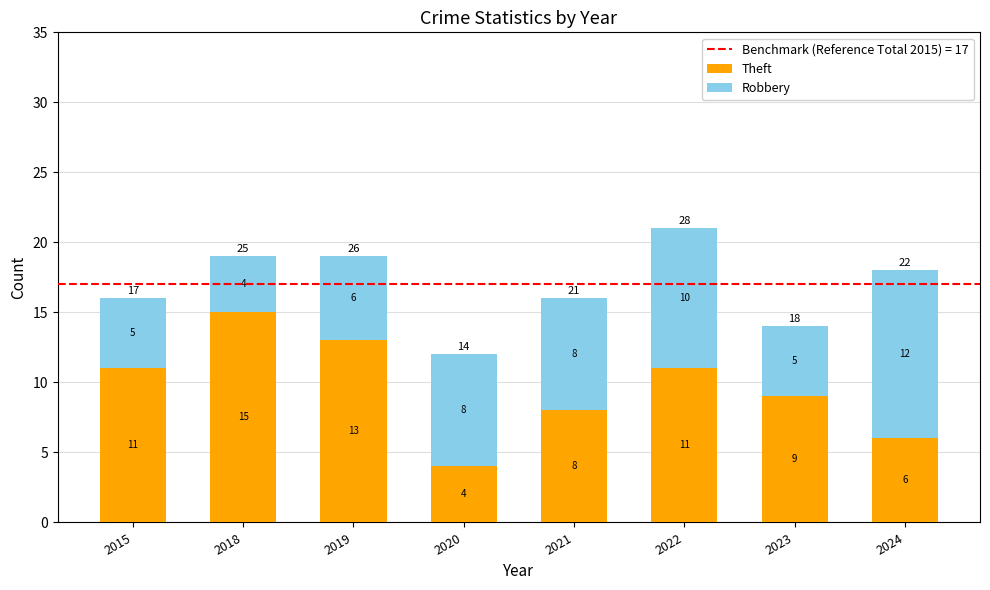

The value of Theft at 2023 is 9. True or false?

True